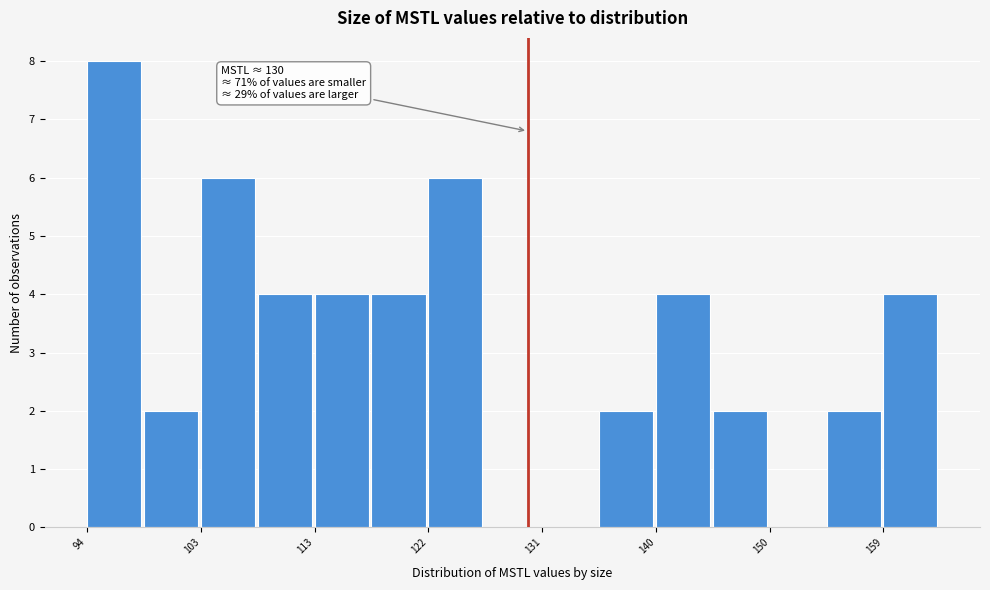

Which range on the x-axis has the tallest bar?

94 to 99